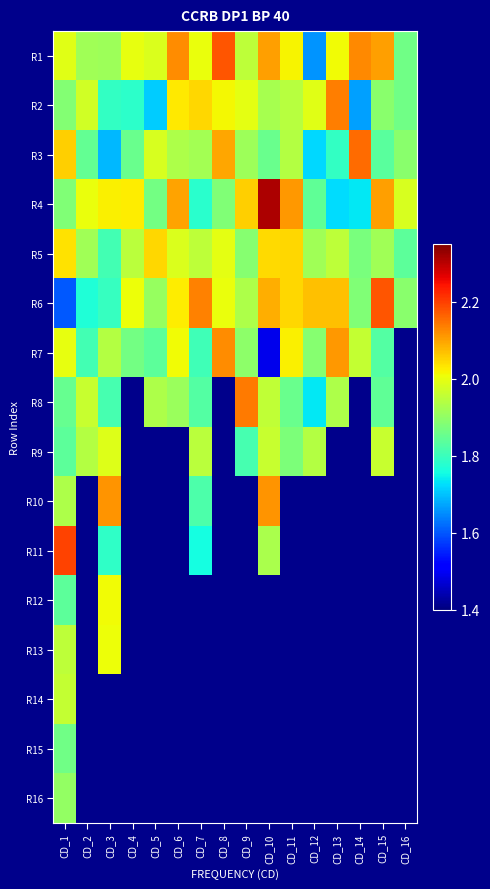

How many data points does each series have?

16